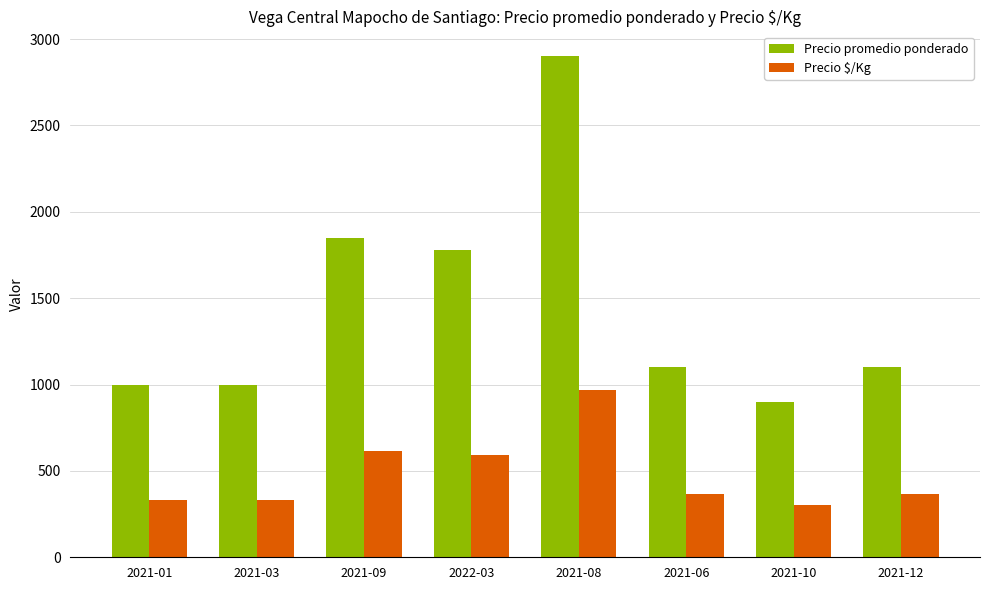

Rank the series by their average value, from highest to lowest.

Precio promedio ponderado, Precio $/Kg